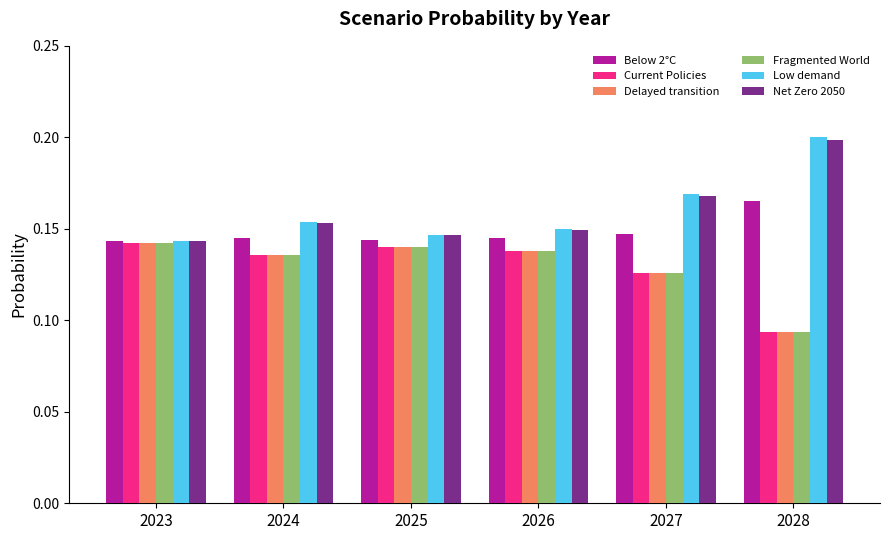

Which label corresponds to the largest value in the chart?

2028